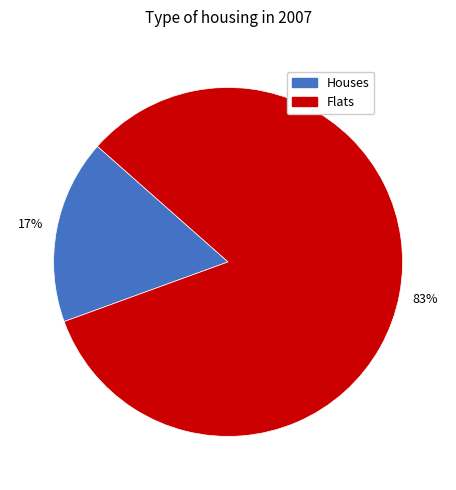

Is there a majority slice in this chart?

Yes